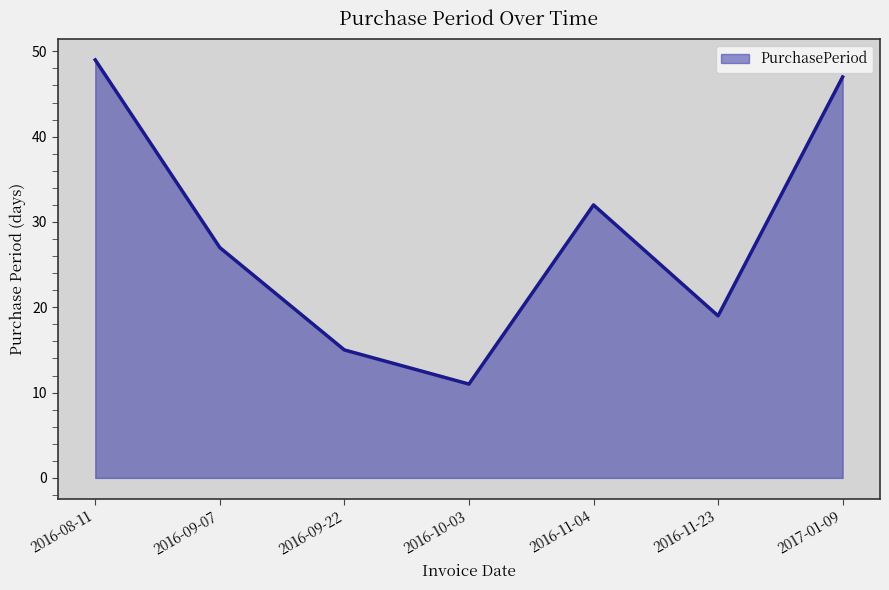

What is the change in value from 2016-08-11 to 2017-01-09?

-2